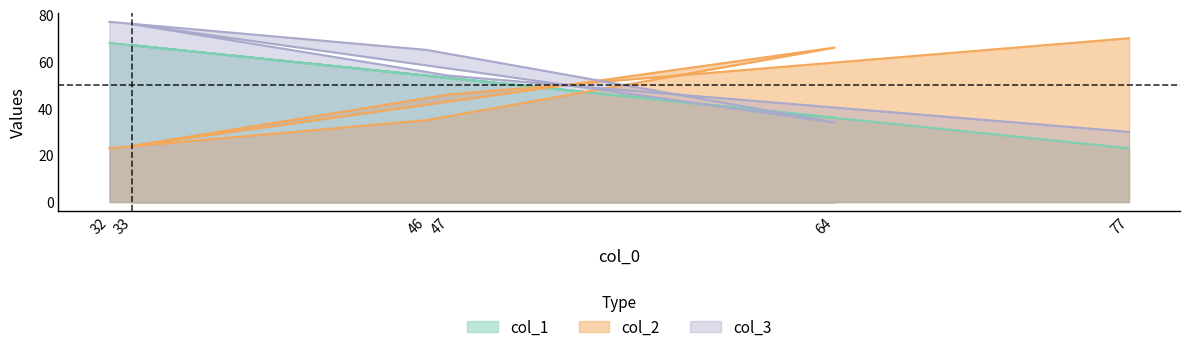

True or false: col_3 has a value of 17 at 64.

False